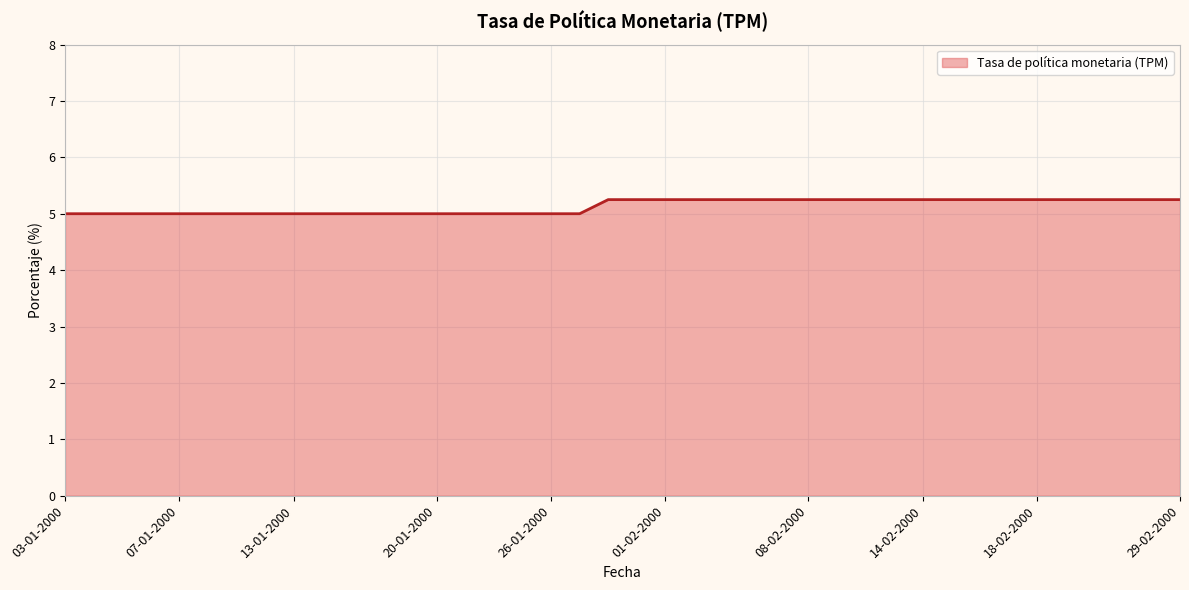

What is the minimum value shown in the chart?

5.0